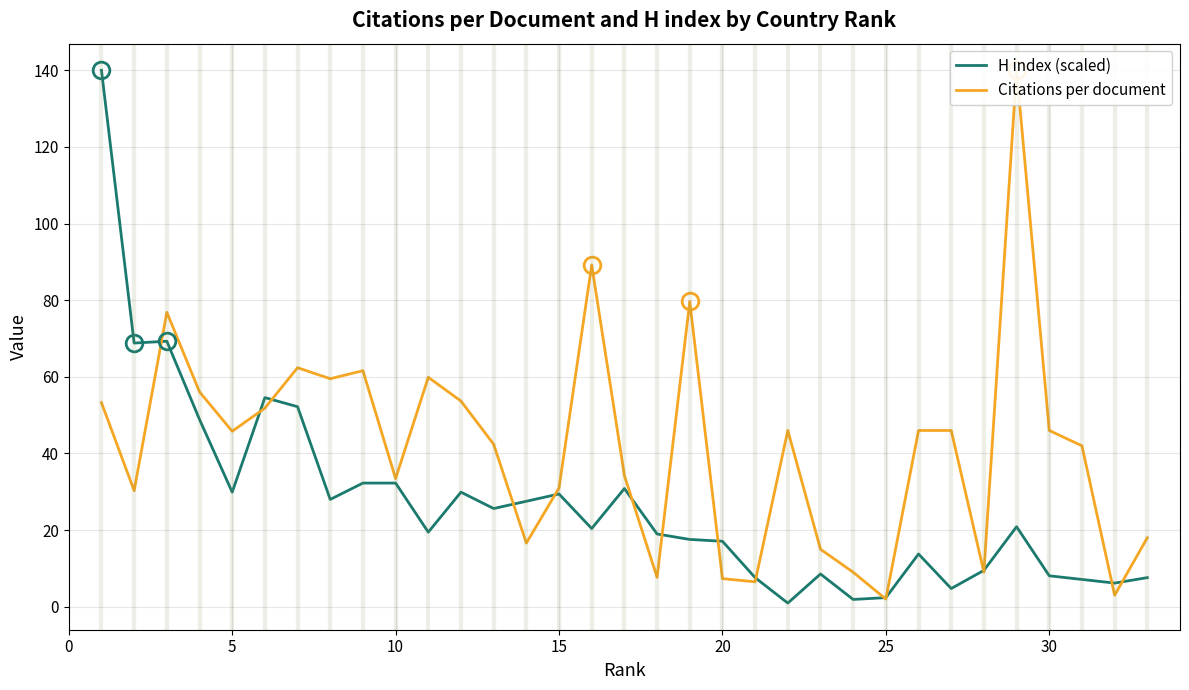

What is the highest value of the H index (scaled) series?

140.0